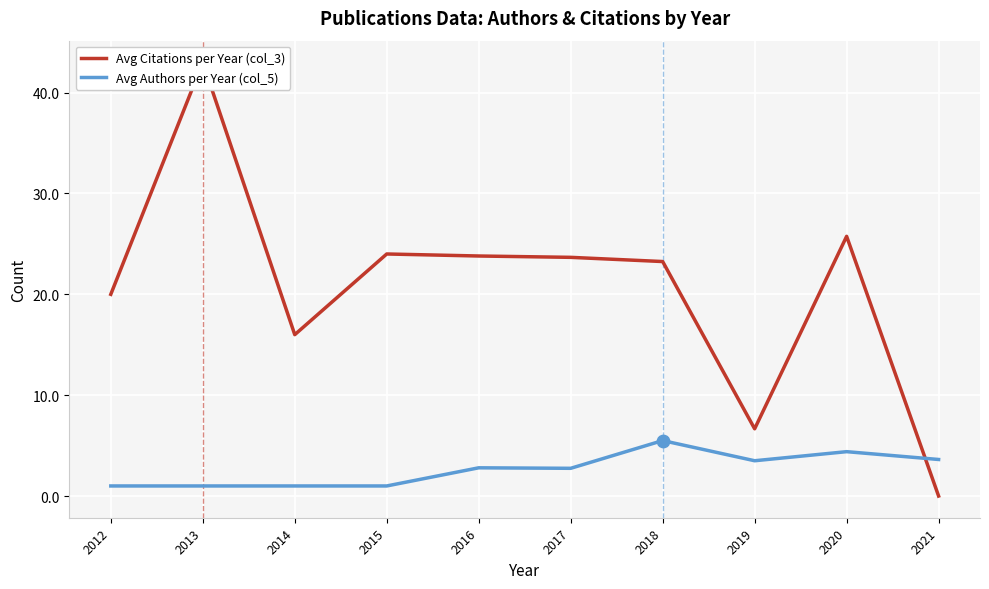

Which series has the widest spread of Y values?

Avg Citations per Year (col_3)